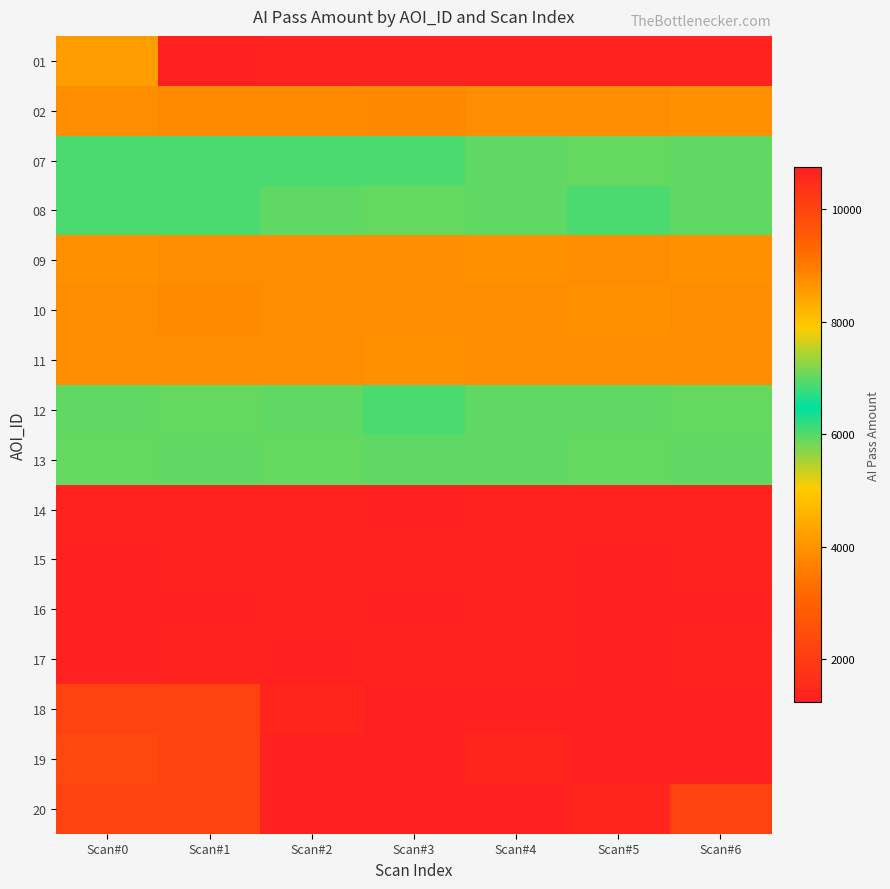

Which series has the largest range (max minus min)?

01